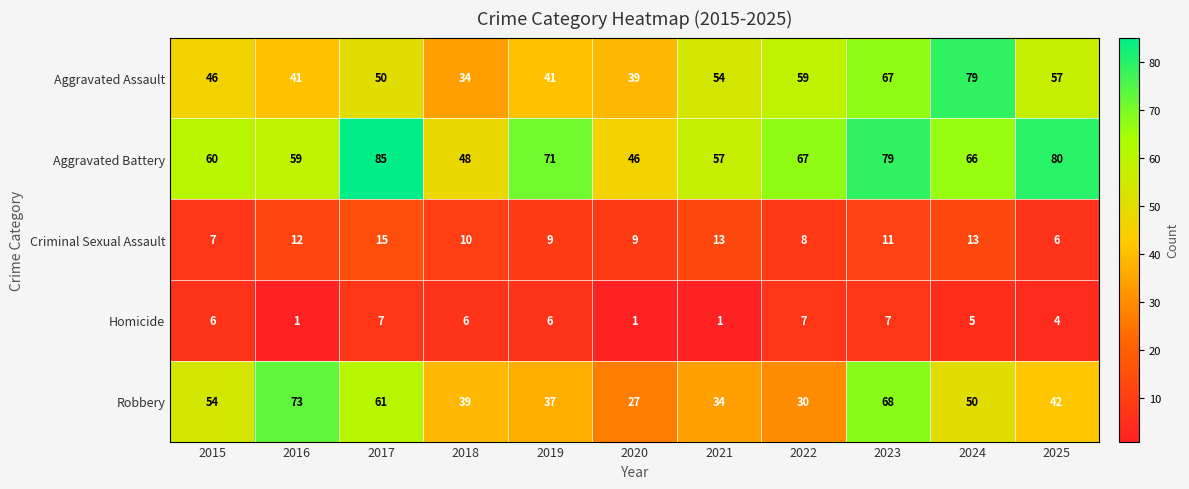

At 2018, list the series in order from largest to smallest.

Aggravated Battery, Robbery, Aggravated Assault, Criminal Sexual Assault, Homicide